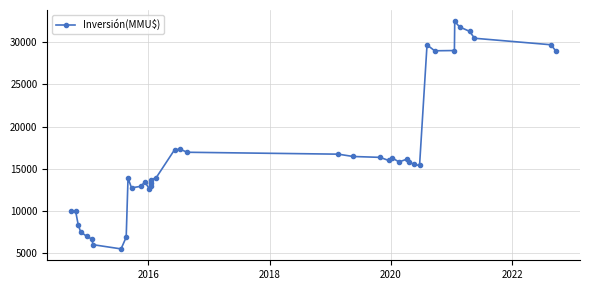

What is the average value?

16800.9